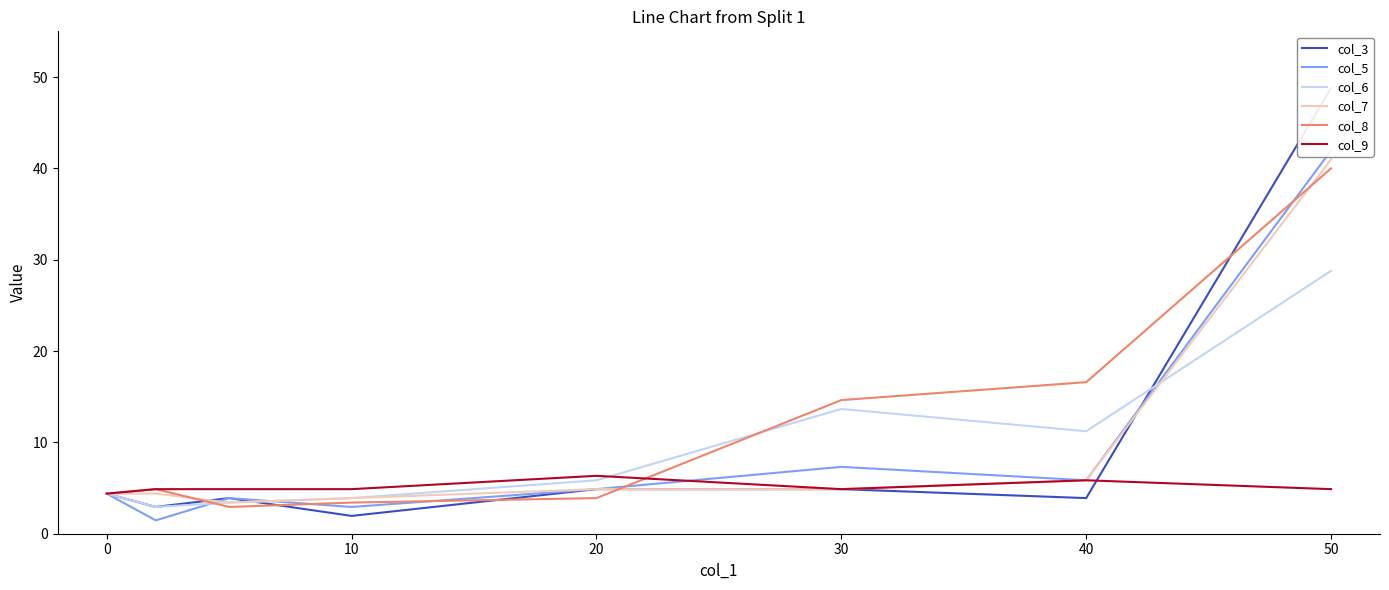

Reading right to left, extract all data points from this chart.

col_3: 48.8	3.9	4.9	4.9	1.9	3.9	2.9	4.4
col_5: 42.0	5.8	7.3	4.9	2.9	3.9	1.5	4.4
col_6: 28.8	11.2	13.7	5.8	3.9	3.4	2.9	4.4
col_7: 41.0	5.8	4.9	4.9	3.9	3.4	4.4	4.4
col_8: 40.0	16.6	14.6	3.9	3.4	2.9	4.9	4.4
col_9: 4.9	5.8	4.9	6.3	4.9	4.9	4.9	4.4